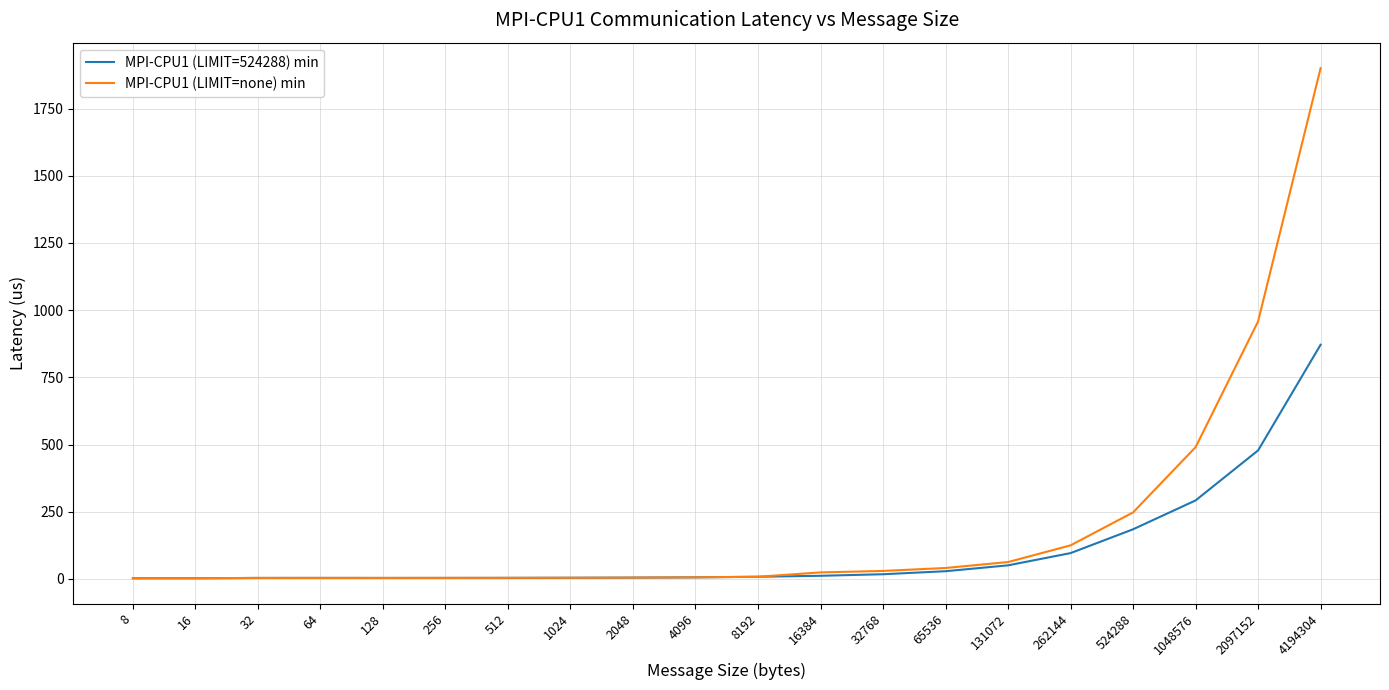

Which series changed the most between 512 and 524288?

MPI-CPU1 (LIMIT=none) min